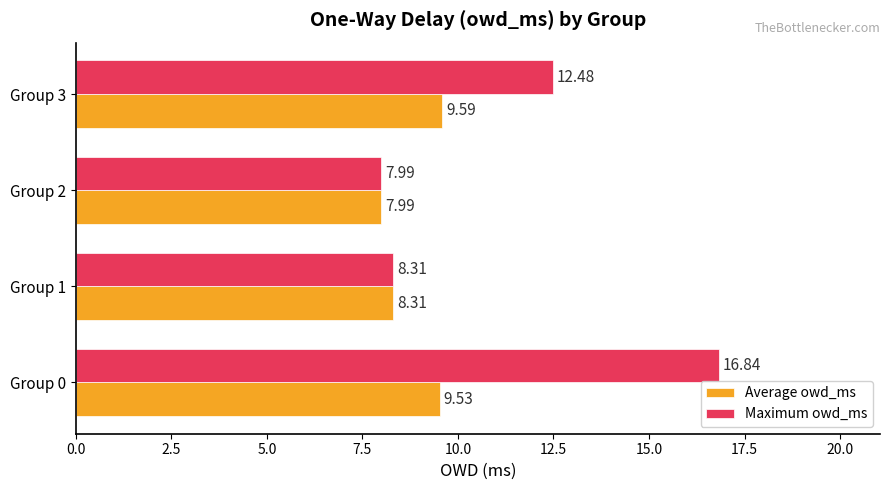

What is the difference between the second highest and second lowest values in the Average owd_ms series?

1.2